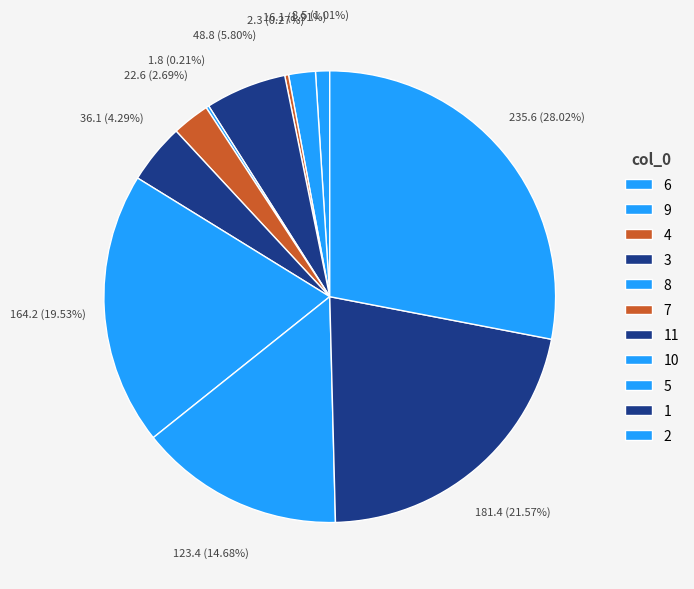

What percentage is NOT represented by 5?

85.3%